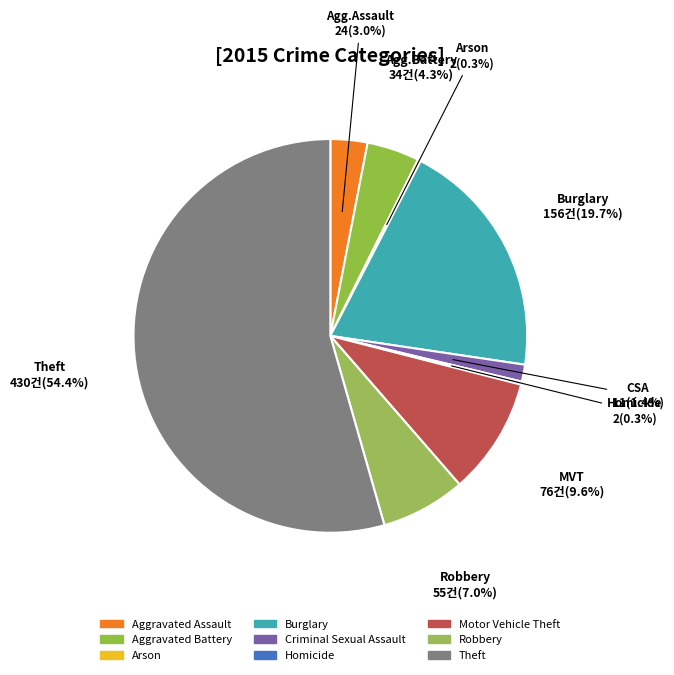

What is the ratio of the value at Motor Vehicle Theft to the value at Criminal Sexual Assault?

6.9